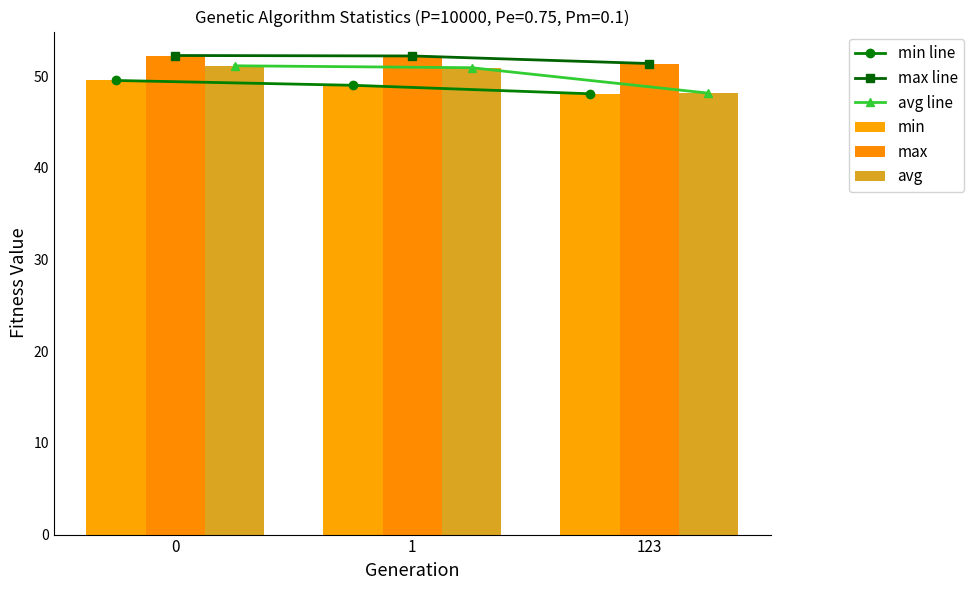

The min series shows 49.0 at 1. True or false?

True